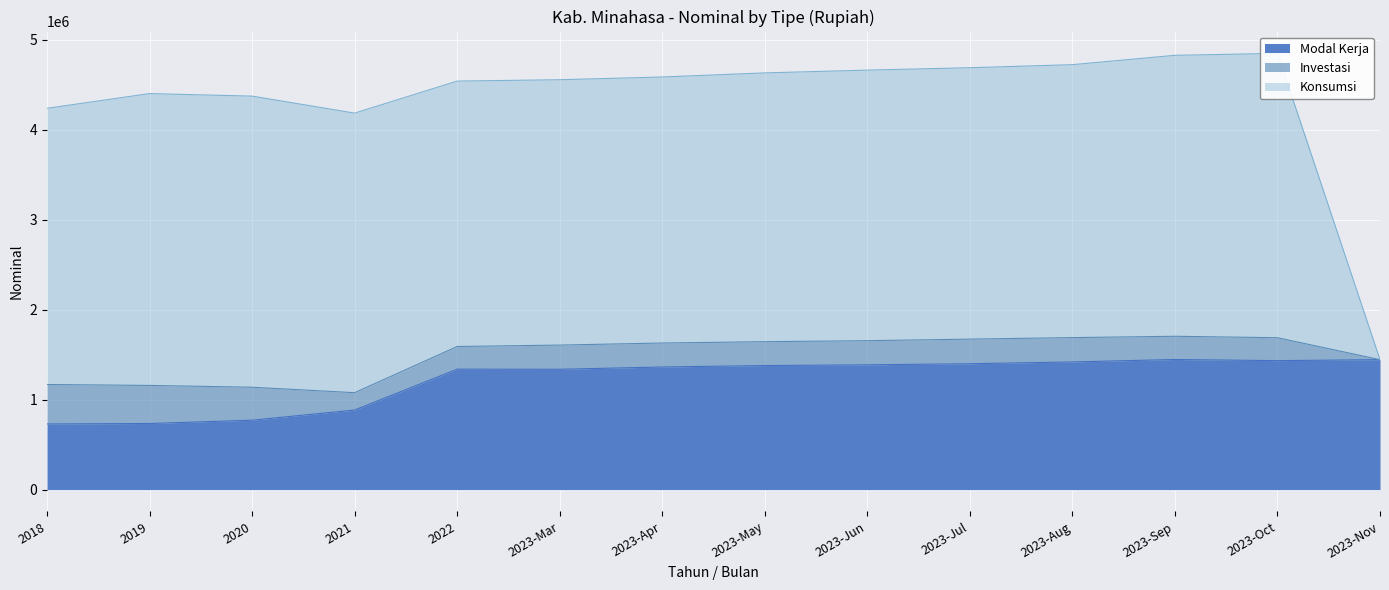

Which series has the widest spread of values?

Konsumsi